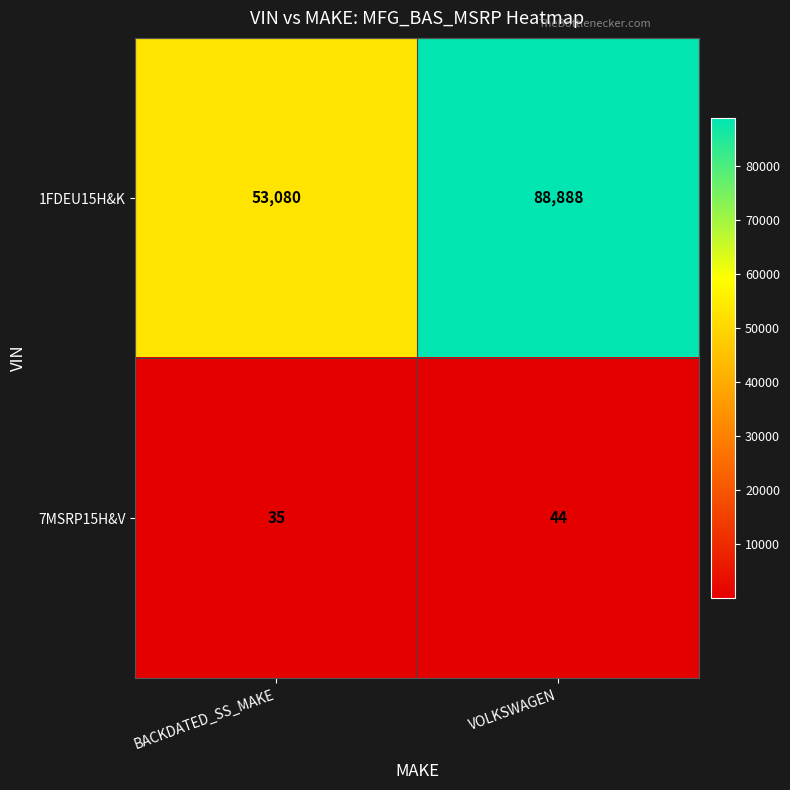

The 7MSRP15H&V series shows 65 at VOLKSWAGEN. True or false?

False